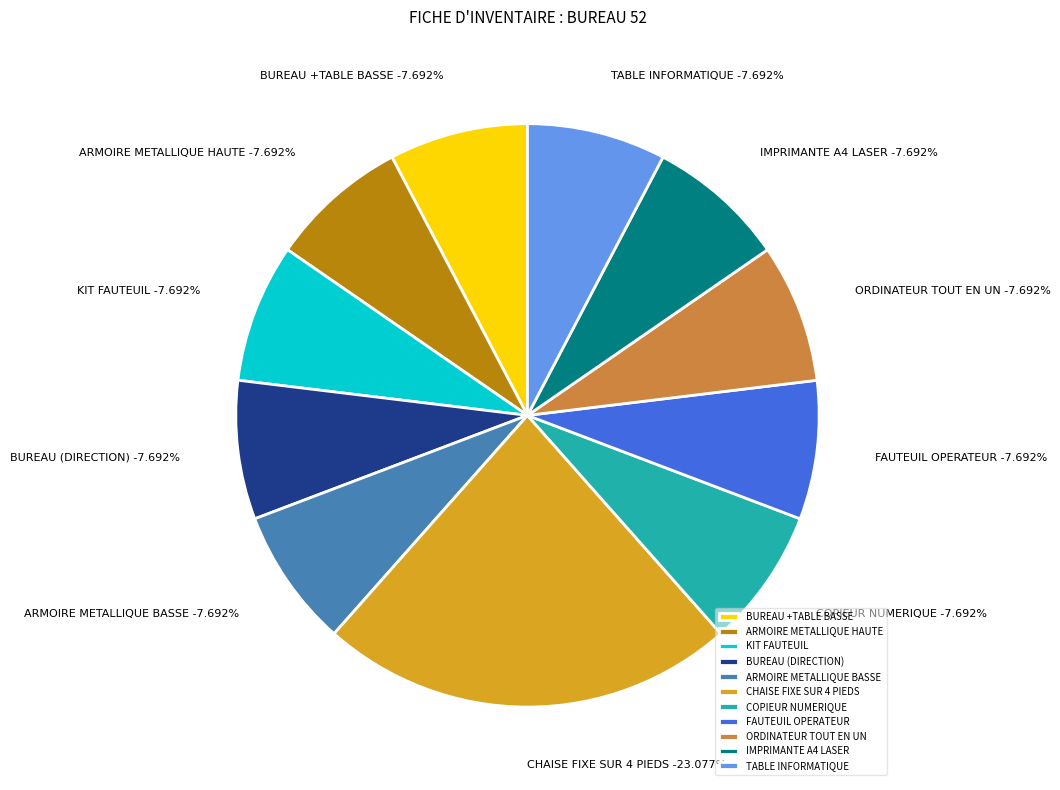

Is it true that FAUTEUIL OPERATEUR is 2% of the pie?

False